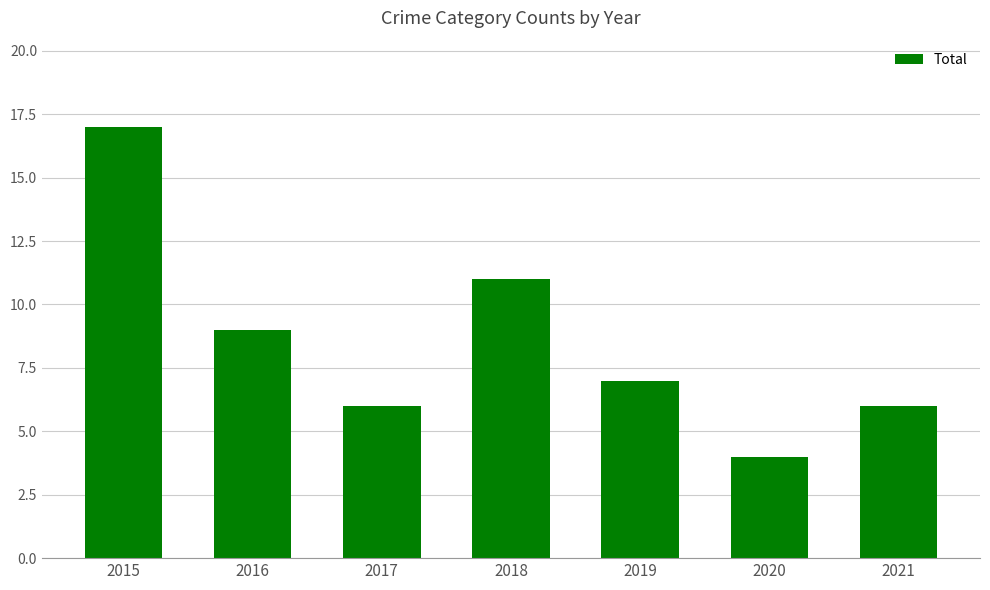

Approximately how many times larger is the value at 2018 compared to 2021?

1.8